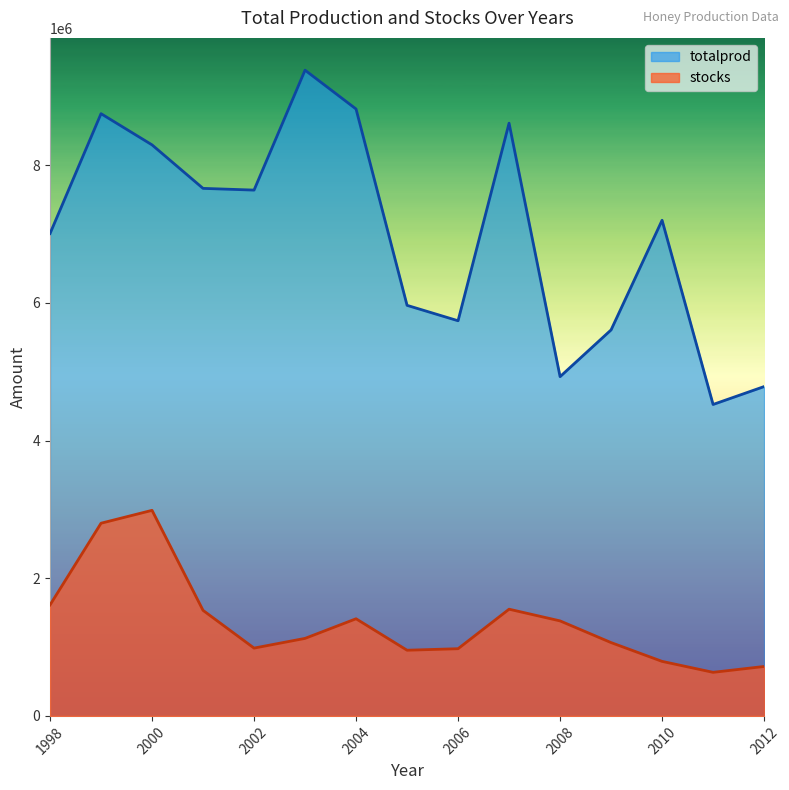

What is the difference between the highest and lowest values at 1998?

5395000